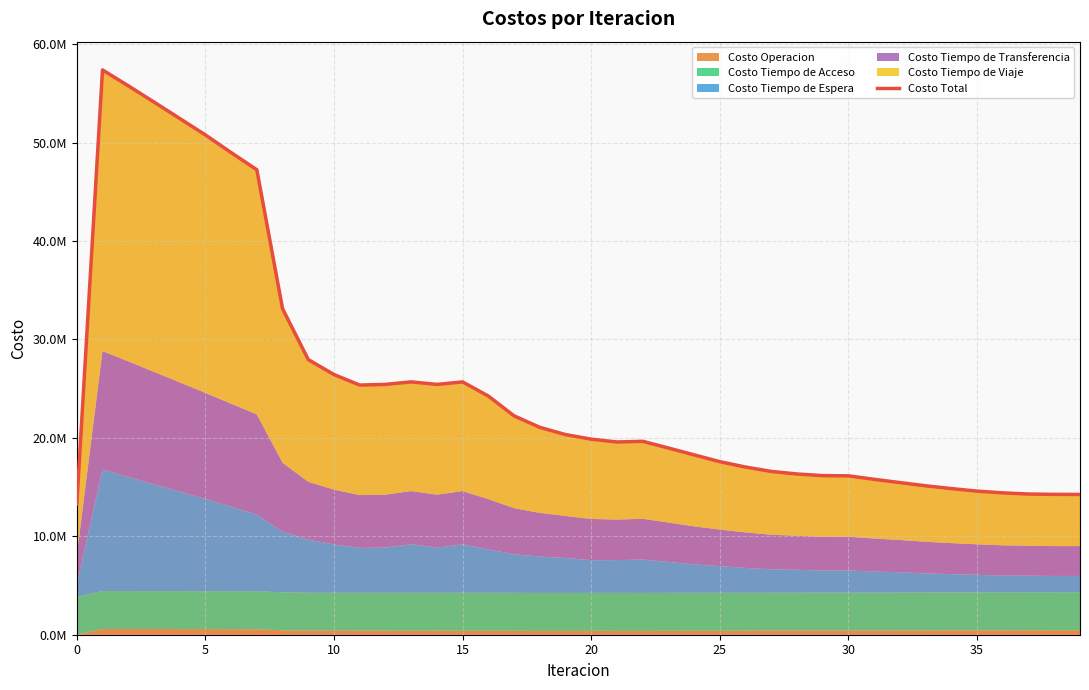

What is the maximum value shown in the chart?

57392074.4